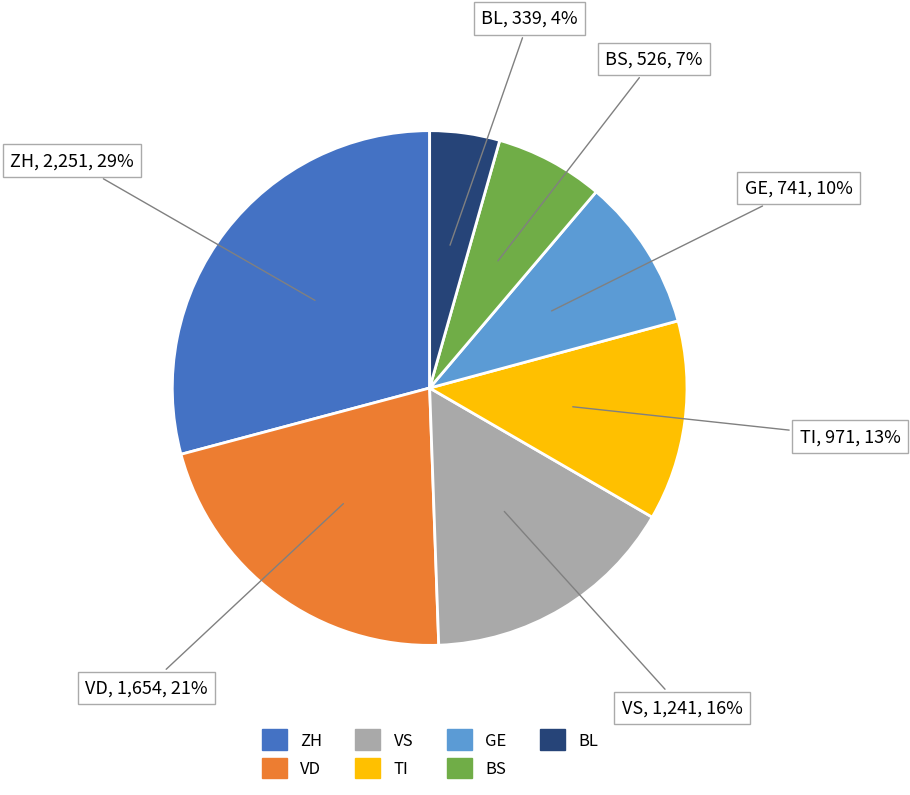

Does GE account for over 50% of the chart?

No